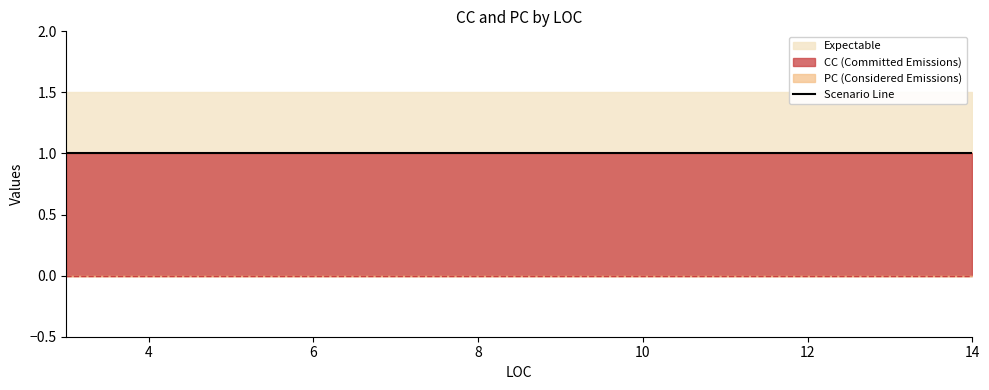

True or false: PC and CC cross at least once.

False